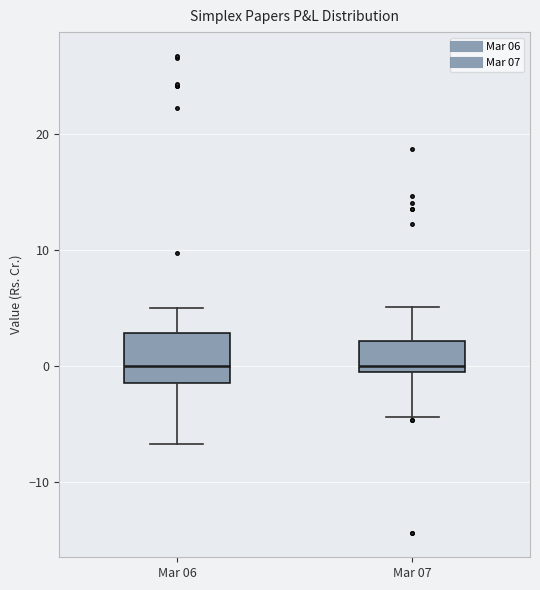

Reading left to right, read every box against the y-axis: the position of its median line, the range the box covers, and the ends of its whiskers. The values are not printed on the chart, so give them approximately, as read against the axis.

Mar 06: median 0, box -1 to 3, whiskers -7 to 5
Mar 07: median 0, box -1 to 2, whiskers -4 to 5